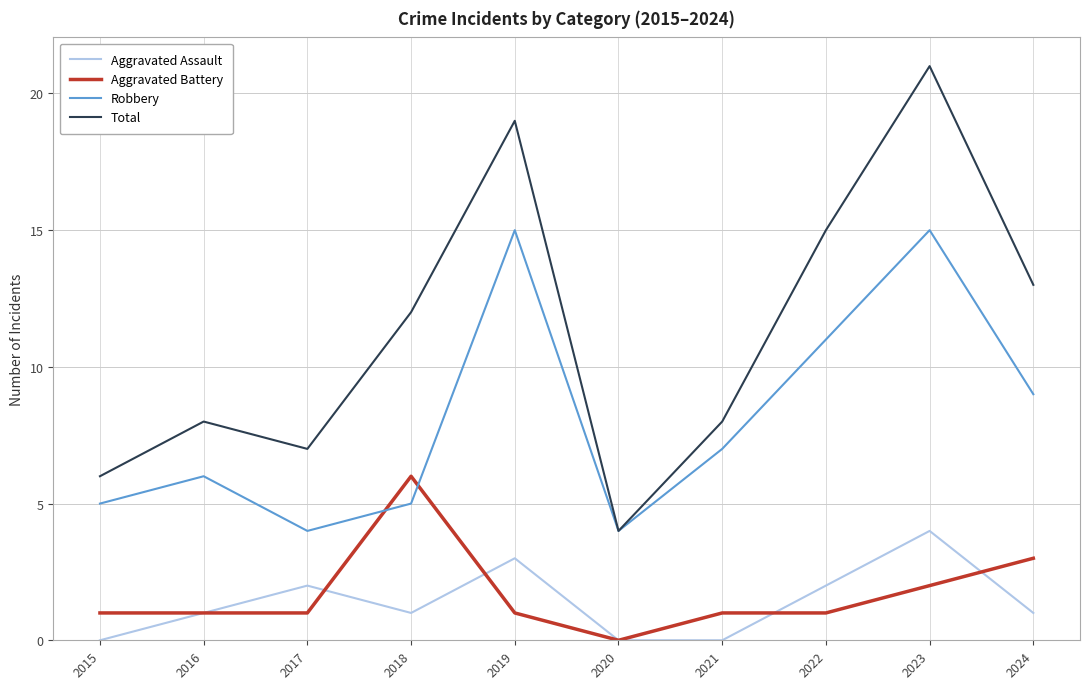

Which series changed the most between 2015 and 2019?

Total